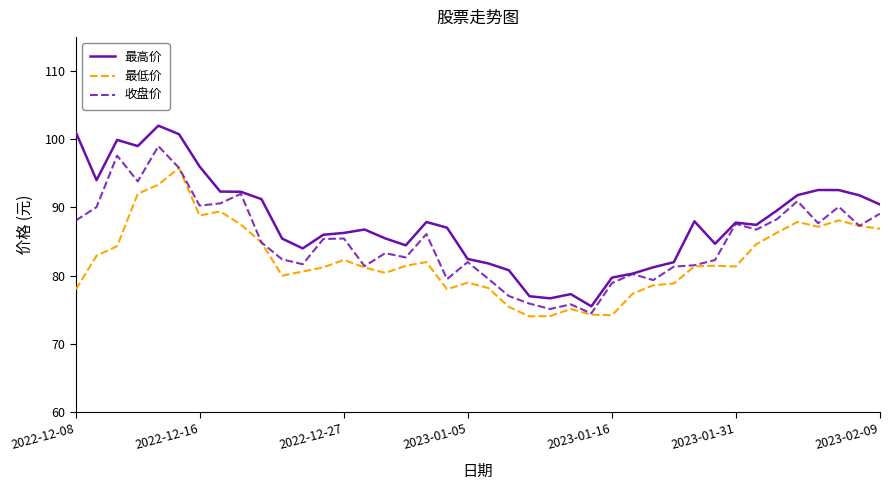

True or false: 最低价 and 最高价 cross at least once.

False